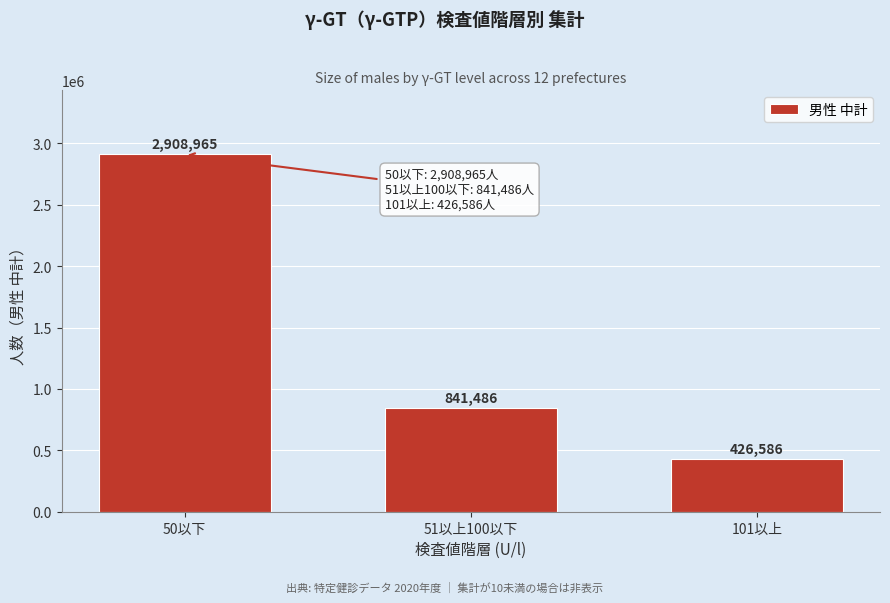

Reading right to left, transcribe all the data shown in this chart.

426586	841486	2908965